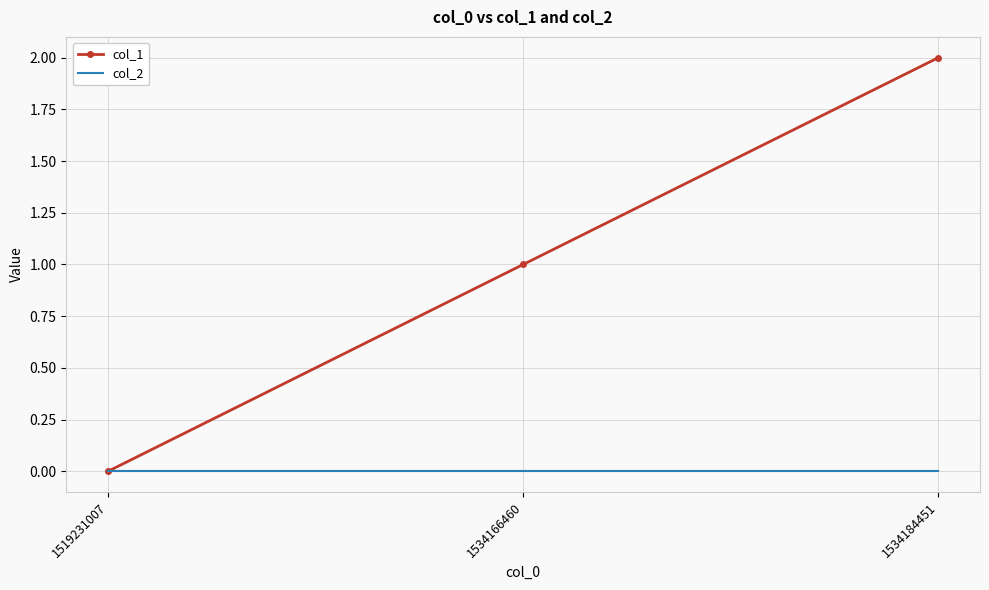

Is the value of col_1 at 1534184451 greater than the value of col_2 at 1534184451?

Yes